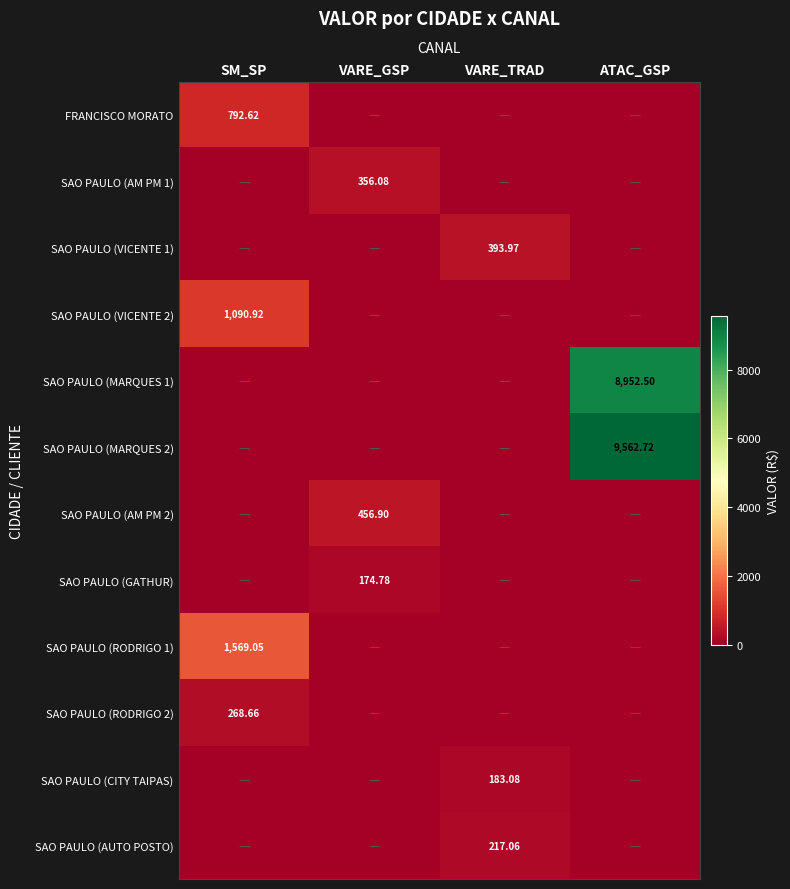

Rank the series at ATAC_GSP from highest to lowest value.

SAO PAULO (MARQUES 2), SAO PAULO (MARQUES 1), FRANCISCO MORATO, SAO PAULO (AM PM 1), SAO PAULO (VICENTE 1), SAO PAULO (VICENTE 2), SAO PAULO (AM PM 2), SAO PAULO (GATHUR), SAO PAULO (RODRIGO 1), SAO PAULO (RODRIGO 2), SAO PAULO (CITY TAIPAS), SAO PAULO (AUTO POSTO)